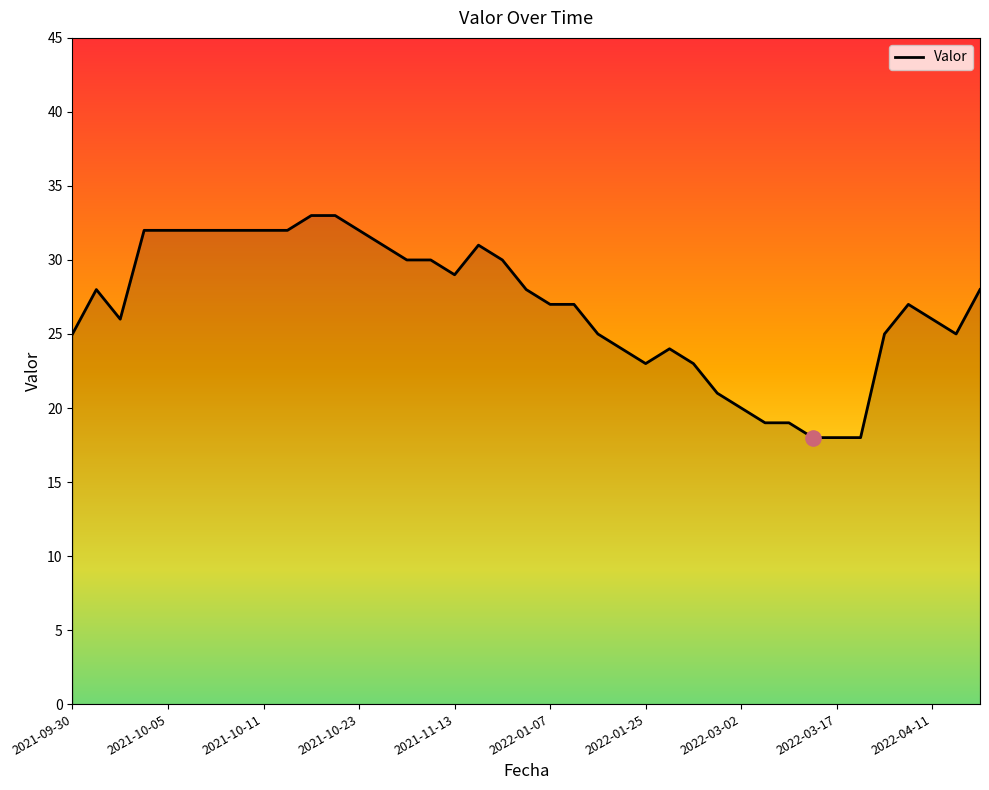

What is the difference between the maximum and minimum values?

15